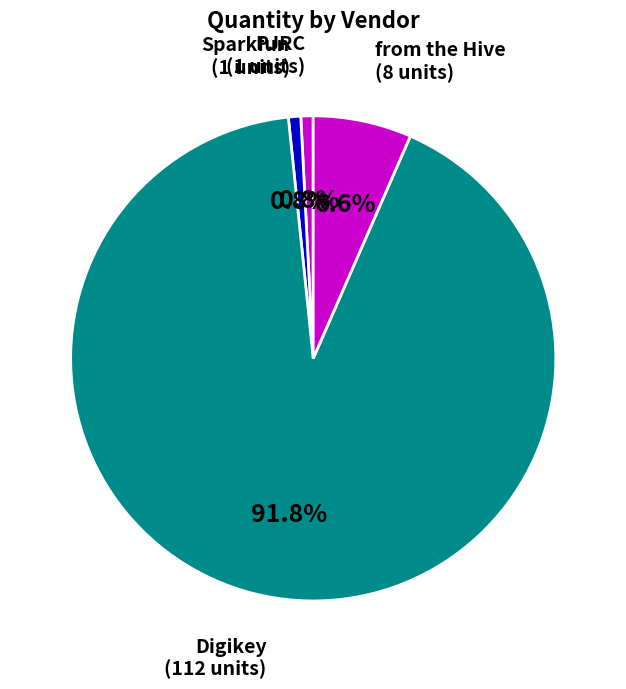

Does Digikey represent more than half of the total?

Yes